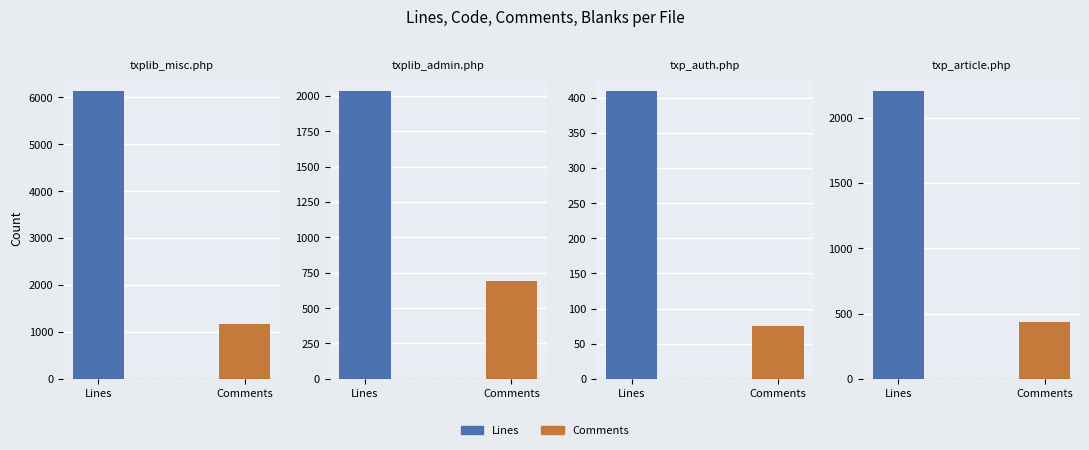

The value of Comments at constants.php is 356. True or false?

False